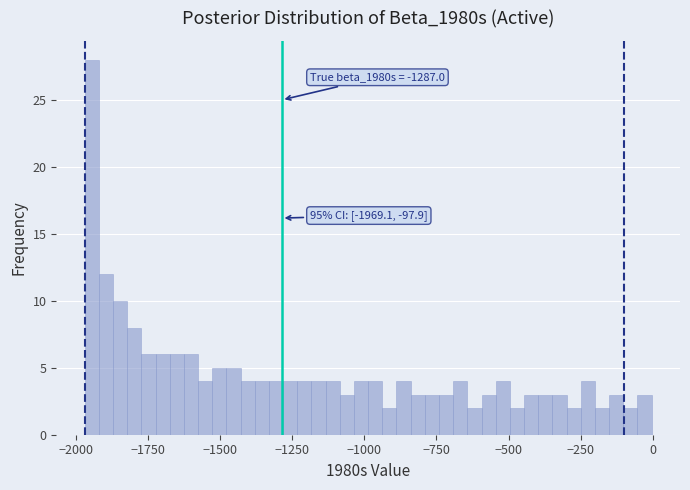

Around what value on the x-axis is the tallest bar? Give the approximate position of its centre, as read against the axis.

-1950